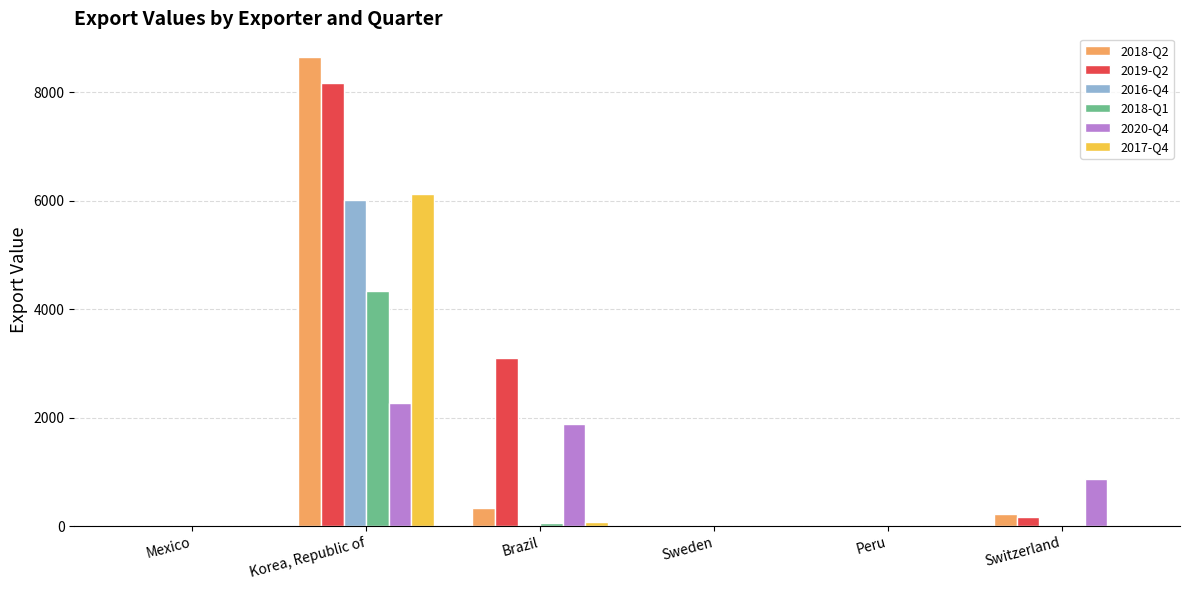

Does the chart contain stacked bars?

No